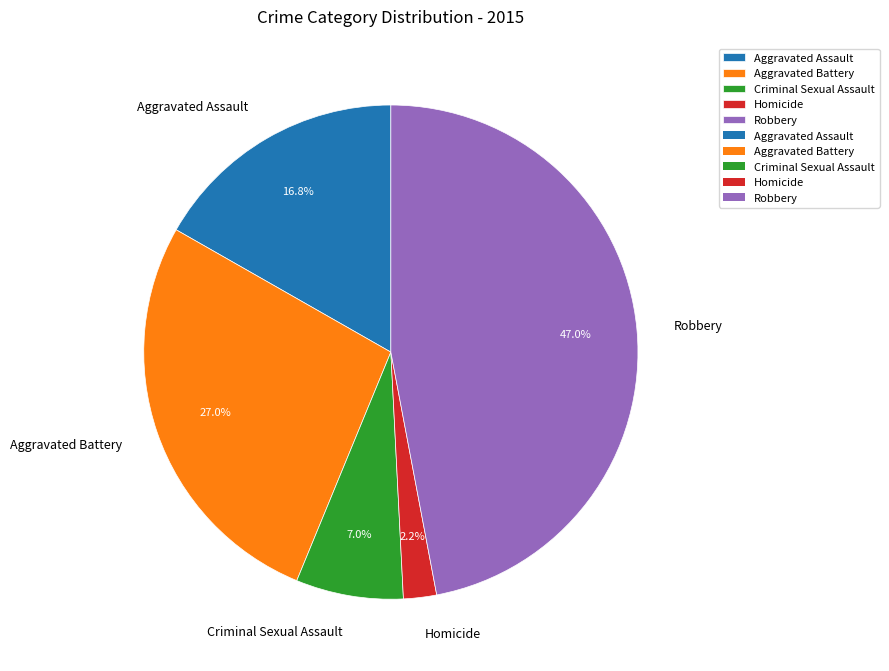

How many segments does this pie chart have?

5